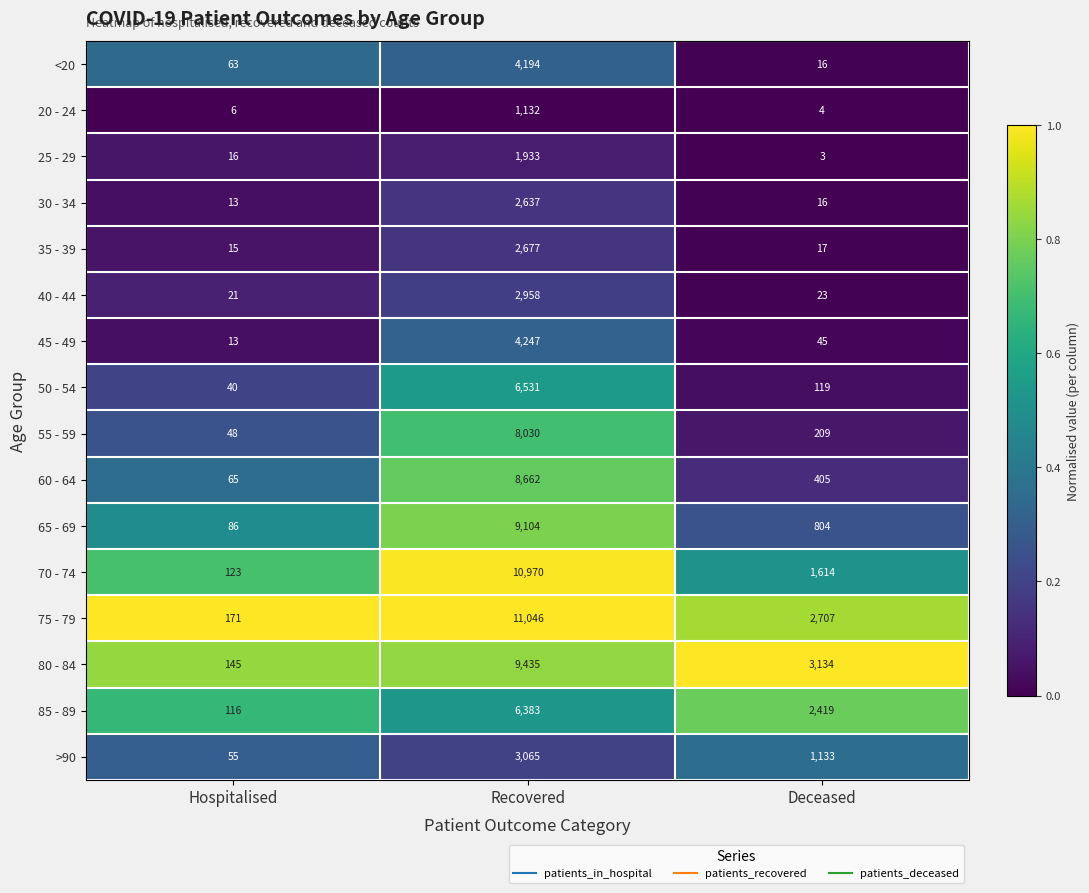

True or false: <20 has a value of 16 at Deceased.

True